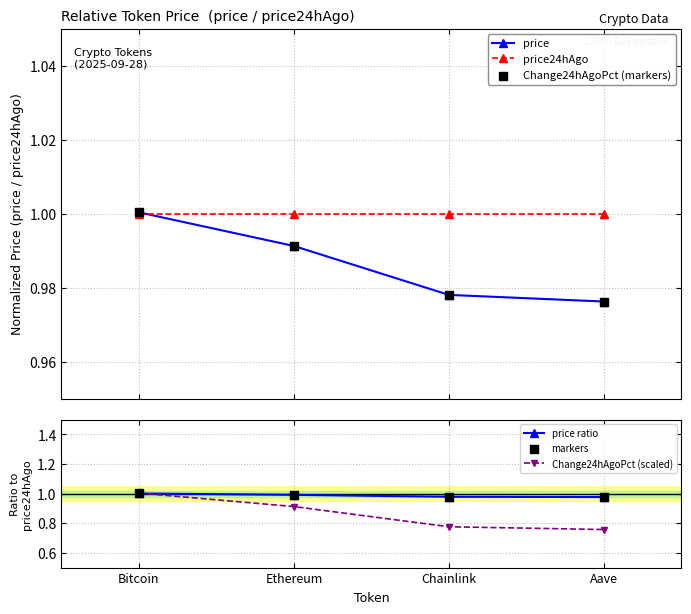

What is the total value across all series at Bitcoin?

6.0